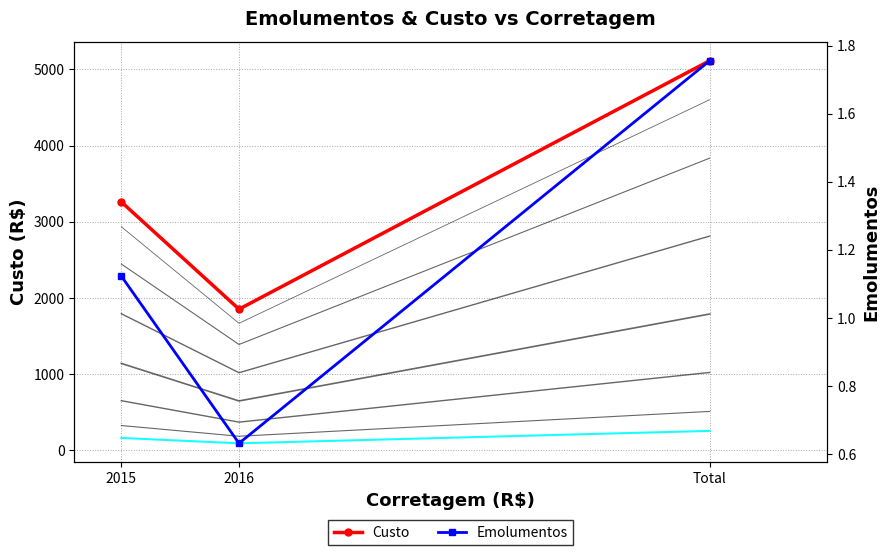

At how many categories does at least one series exceed 1147?

3